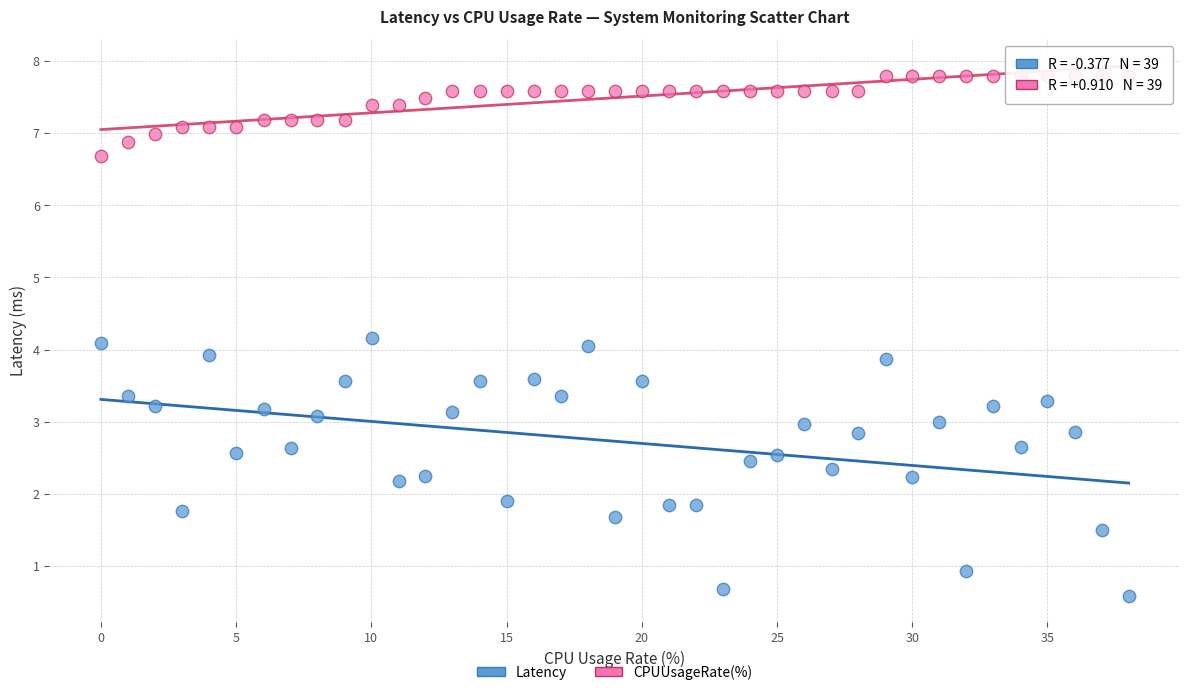

Which series contains the lowest Y value?

Latency